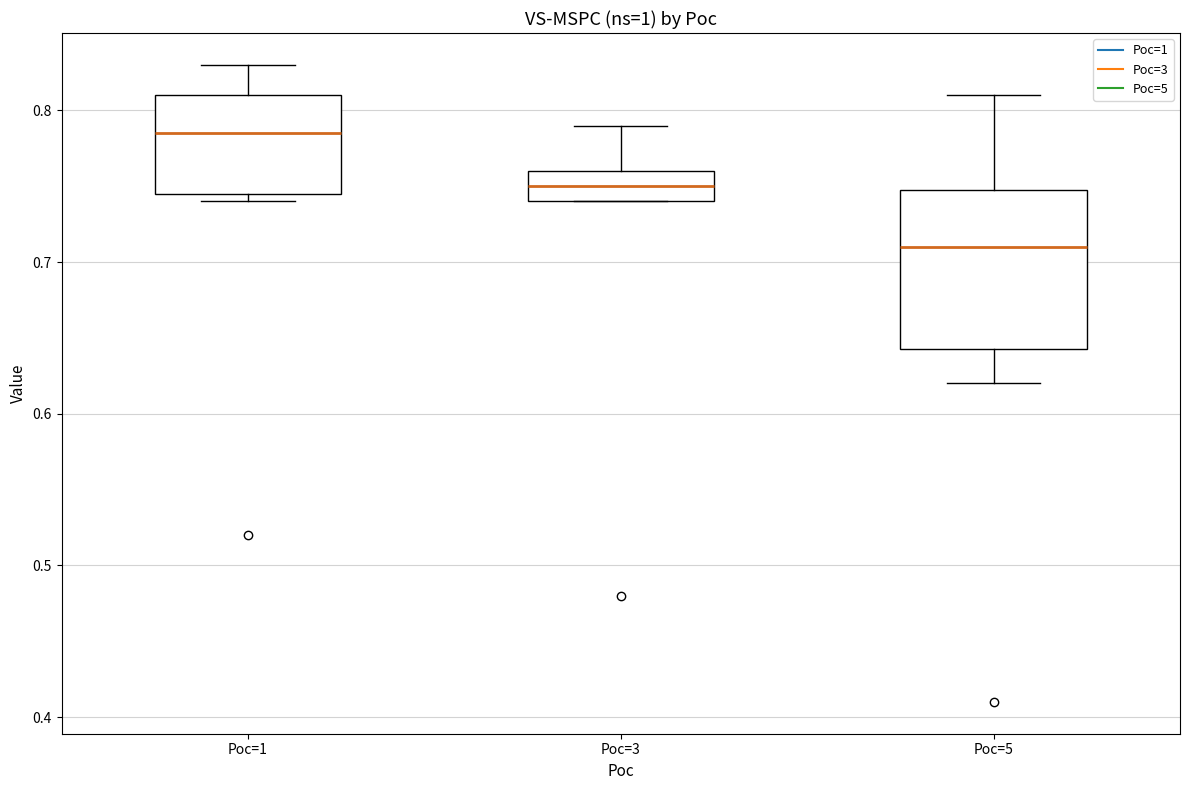

Which box has the lowest median line?

Poc=5